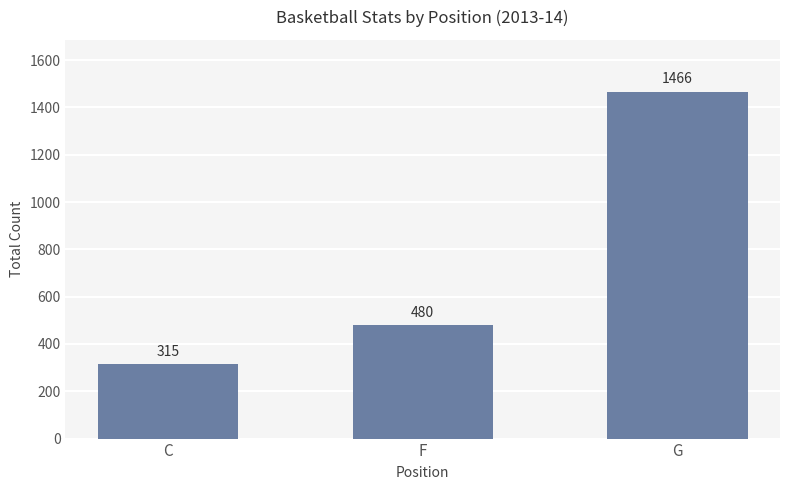

What is the greatest value displayed?

1466